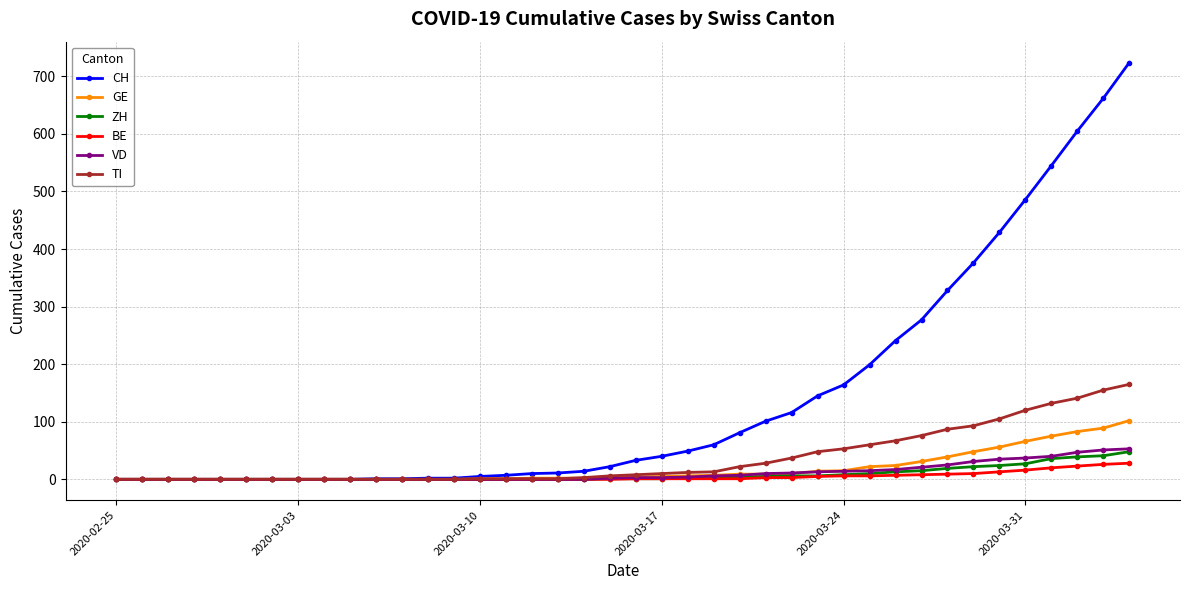

What is the sum of all VD values?

445